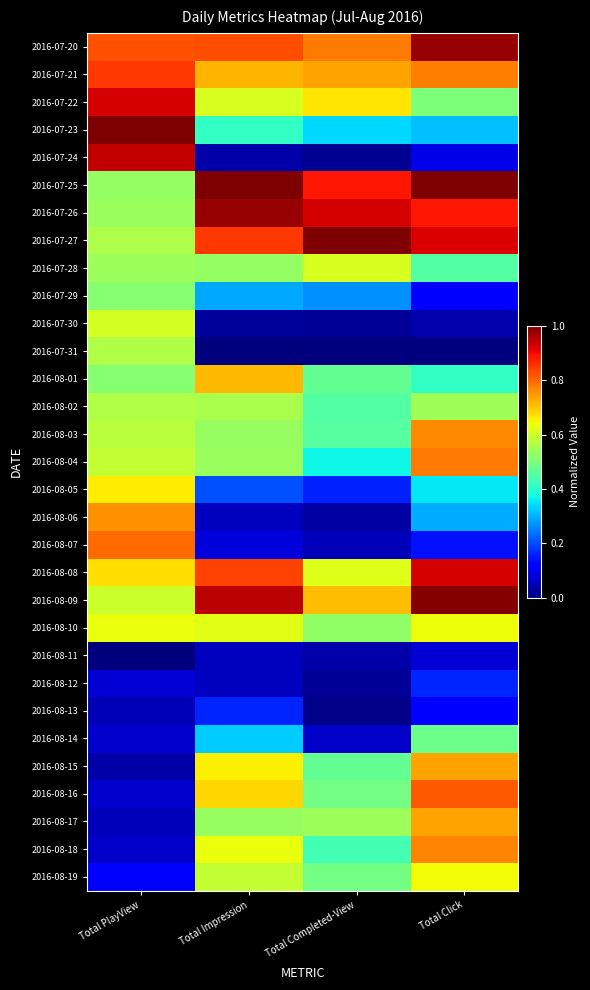

Reading right to left, transcribe all the data shown in this chart.

2016-07-20: Total Click=1.0	Total Completed-View=0.8	Total Impression=0.8	Total PlayView=0.8
2016-07-21: Total Click=0.8	Total Completed-View=0.7	Total Impression=0.7	Total PlayView=0.8
2016-07-22: Total Click=0.5	Total Completed-View=0.7	Total Impression=0.6	Total PlayView=0.9
2016-07-23: Total Click=0.3	Total Completed-View=0.3	Total Impression=0.4	Total PlayView=1.0
2016-07-24: Total Click=0.1	Total Completed-View=0.0	Total Impression=0.0	Total PlayView=0.9
2016-07-25: Total Click=1.0	Total Completed-View=0.9	Total Impression=1.0	Total PlayView=0.5
2016-07-26: Total Click=0.9	Total Completed-View=0.9	Total Impression=1.0	Total PlayView=0.5
2016-07-27: Total Click=0.9	Total Completed-View=1.0	Total Impression=0.9	Total PlayView=0.6
2016-07-28: Total Click=0.5	Total Completed-View=0.6	Total Impression=0.5	Total PlayView=0.5
2016-07-29: Total Click=0.1	Total Completed-View=0.3	Total Impression=0.3	Total PlayView=0.5
2016-07-30: Total Click=0.0	Total Completed-View=0.0	Total Impression=0.0	Total PlayView=0.6
2016-07-31: Total Click=0.0	Total Completed-View=0.0	Total Impression=0.0	Total PlayView=0.6
2016-08-01: Total Click=0.4	Total Completed-View=0.5	Total Impression=0.7	Total PlayView=0.5
2016-08-02: Total Click=0.5	Total Completed-View=0.5	Total Impression=0.6	Total PlayView=0.6
2016-08-03: Total Click=0.8	Total Completed-View=0.5	Total Impression=0.5	Total PlayView=0.6
2016-08-04: Total Click=0.8	Total Completed-View=0.4	Total Impression=0.5	Total PlayView=0.6
2016-08-05: Total Click=0.4	Total Completed-View=0.2	Total Impression=0.2	Total PlayView=0.7
2016-08-06: Total Click=0.3	Total Completed-View=0.0	Total Impression=0.1	Total PlayView=0.8
2016-08-07: Total Click=0.1	Total Completed-View=0.1	Total Impression=0.1	Total PlayView=0.8
2016-08-08: Total Click=0.9	Total Completed-View=0.6	Total Impression=0.8	Total PlayView=0.7
2016-08-09: Total Click=1.0	Total Completed-View=0.7	Total Impression=0.9	Total PlayView=0.6
2016-08-10: Total Click=0.6	Total Completed-View=0.5	Total Impression=0.6	Total PlayView=0.6
2016-08-11: Total Click=0.1	Total Completed-View=0.0	Total Impression=0.1	Total PlayView=0.0
2016-08-12: Total Click=0.2	Total Completed-View=0.0	Total Impression=0.1	Total PlayView=0.1
2016-08-13: Total Click=0.1	Total Completed-View=0.0	Total Impression=0.2	Total PlayView=0.0
2016-08-14: Total Click=0.5	Total Completed-View=0.1	Total Impression=0.3	Total PlayView=0.1
2016-08-15: Total Click=0.7	Total Completed-View=0.5	Total Impression=0.7	Total PlayView=0.0
2016-08-16: Total Click=0.8	Total Completed-View=0.5	Total Impression=0.7	Total PlayView=0.1
2016-08-17: Total Click=0.7	Total Completed-View=0.5	Total Impression=0.5	Total PlayView=0.1
2016-08-18: Total Click=0.8	Total Completed-View=0.4	Total Impression=0.6	Total PlayView=0.1
2016-08-19: Total Click=0.6	Total Completed-View=0.5	Total Impression=0.6	Total PlayView=0.1